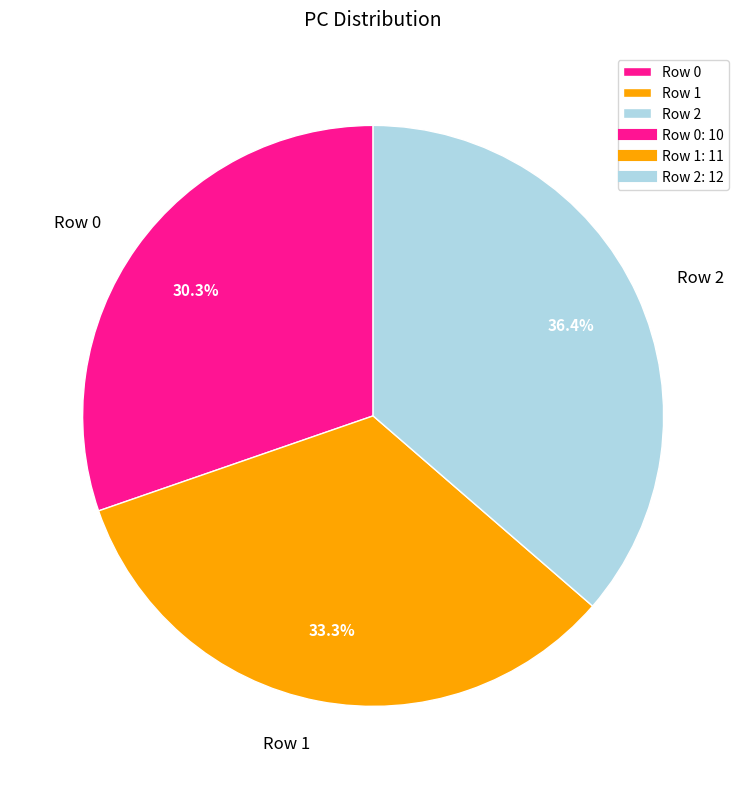

Rank the categories by value from highest to lowest.

Row 2, Row 1, Row 0